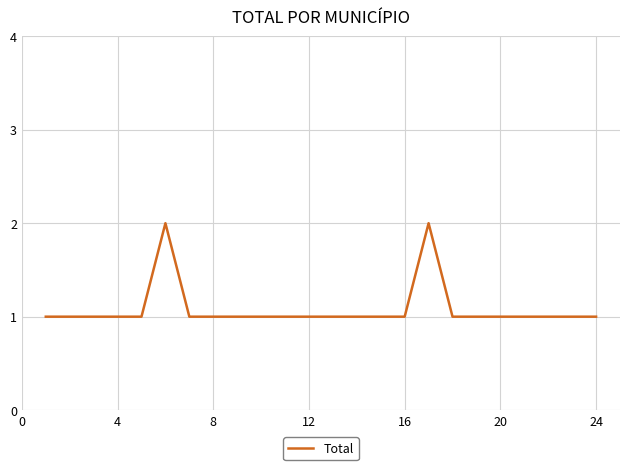

True or false: there are more than 1 points higher than both neighbors.

True